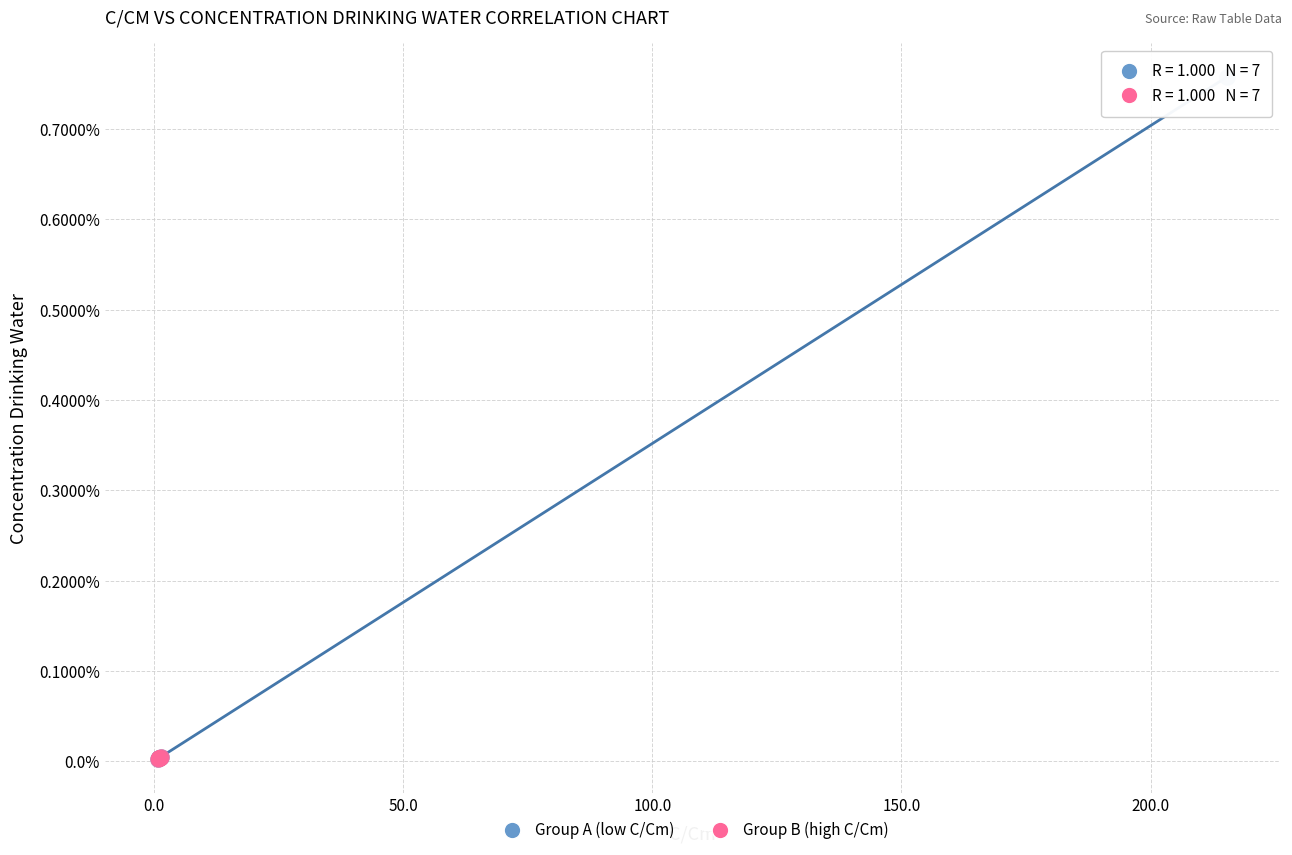

What are all the series names shown in the legend?

Group A (low C/Cm), Group B (high C/Cm)